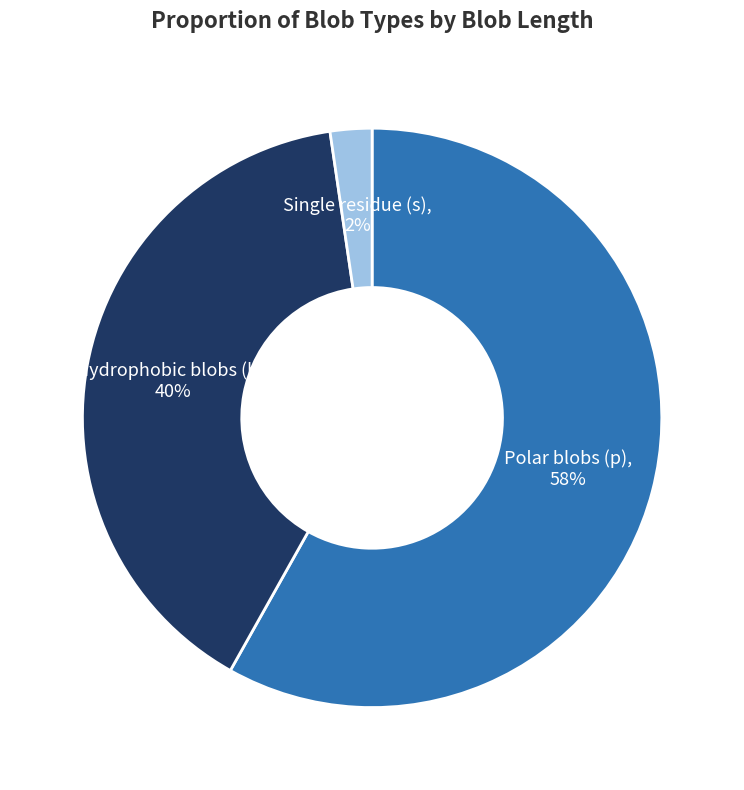

To the nearest percent, what is the difference between the largest and smallest slice percentages?

56%